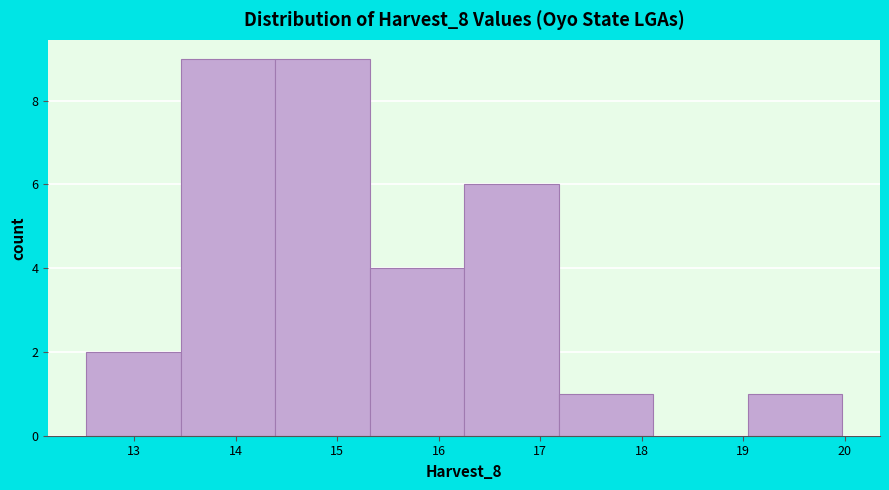

Reading left to right, transcribe this chart: for each bar, give the range it covers on the x-axis and its height. Neither the bar edges nor the heights are printed on the chart, so give them approximately, as read against the axes.

12.5 to 13.5: 2
13.5 to 14.4: 9
14.4 to 15.3: 9
15.3 to 16.2: 4
16.2 to 17.2: 6
17.2 to 18.1: 1
18.1 to 19.0: 0
19.0 to 20.0: 1